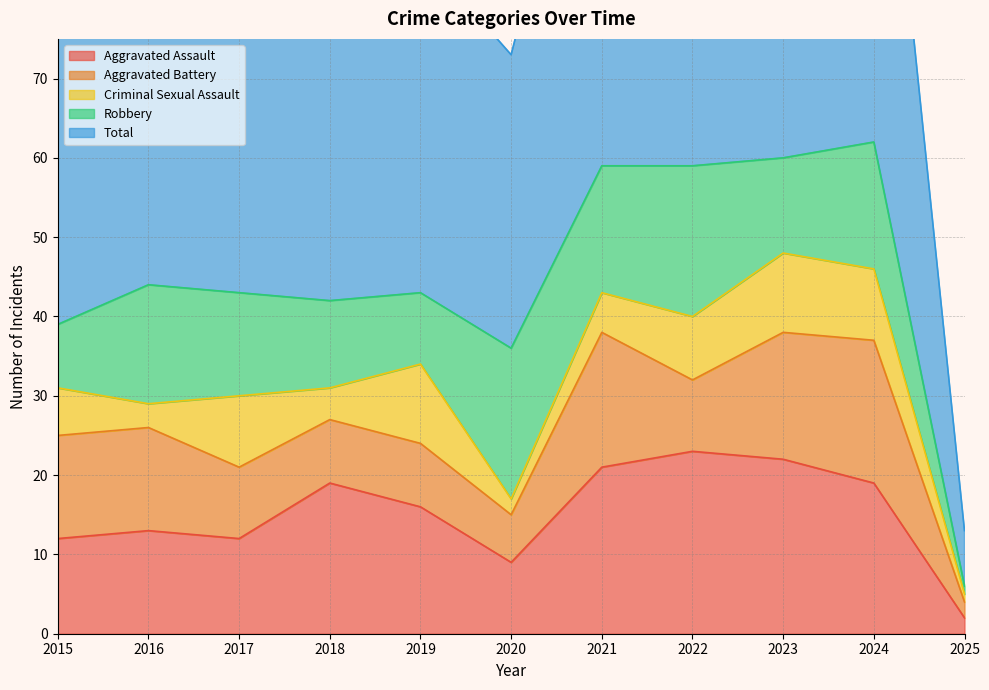

Where do Criminal Sexual Assault and Robbery first cross each other?

2018 and 2019